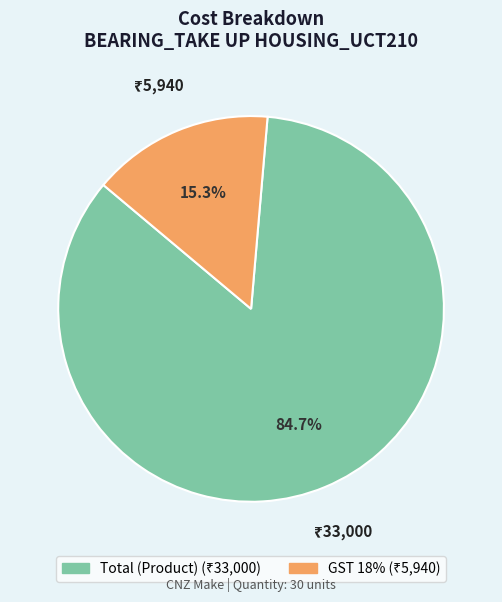

Which has a higher value, Total (Product) or GST 18%?

Total (Product)